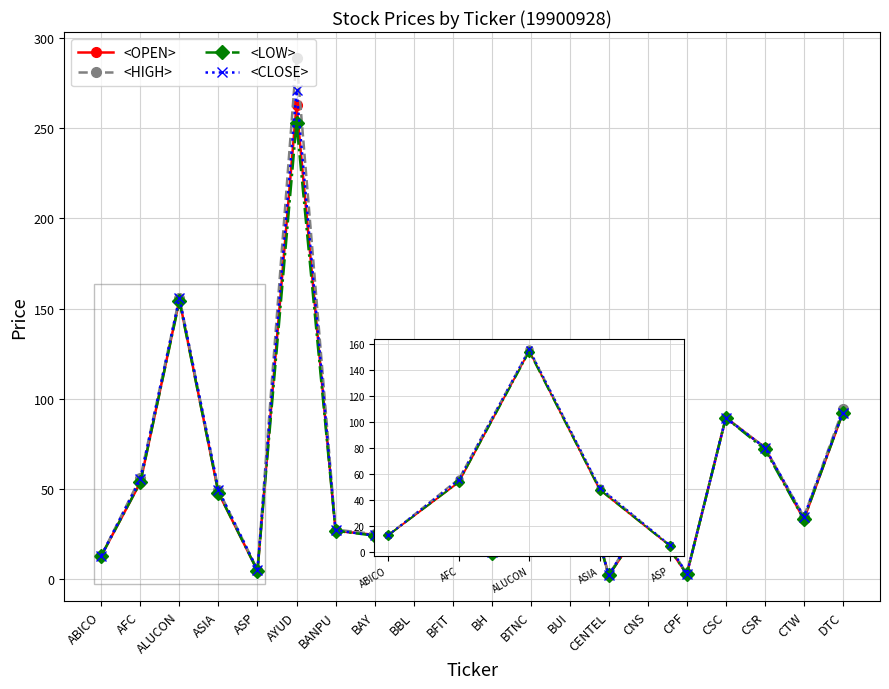

Is it true that <HIGH> equals 216.2 at ALUCON?

False